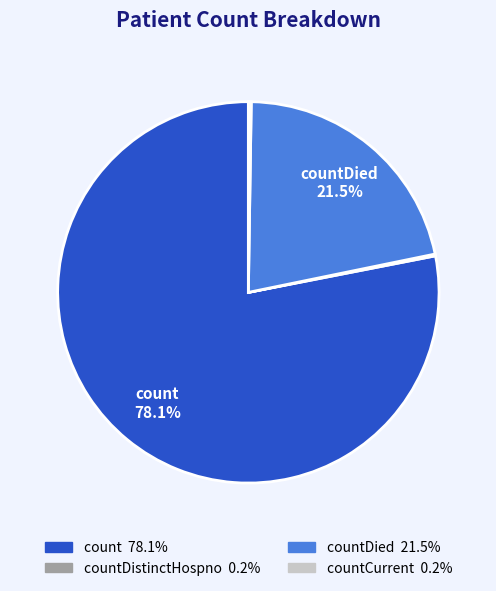

Is there any slice that represents more than half of the pie?

Yes